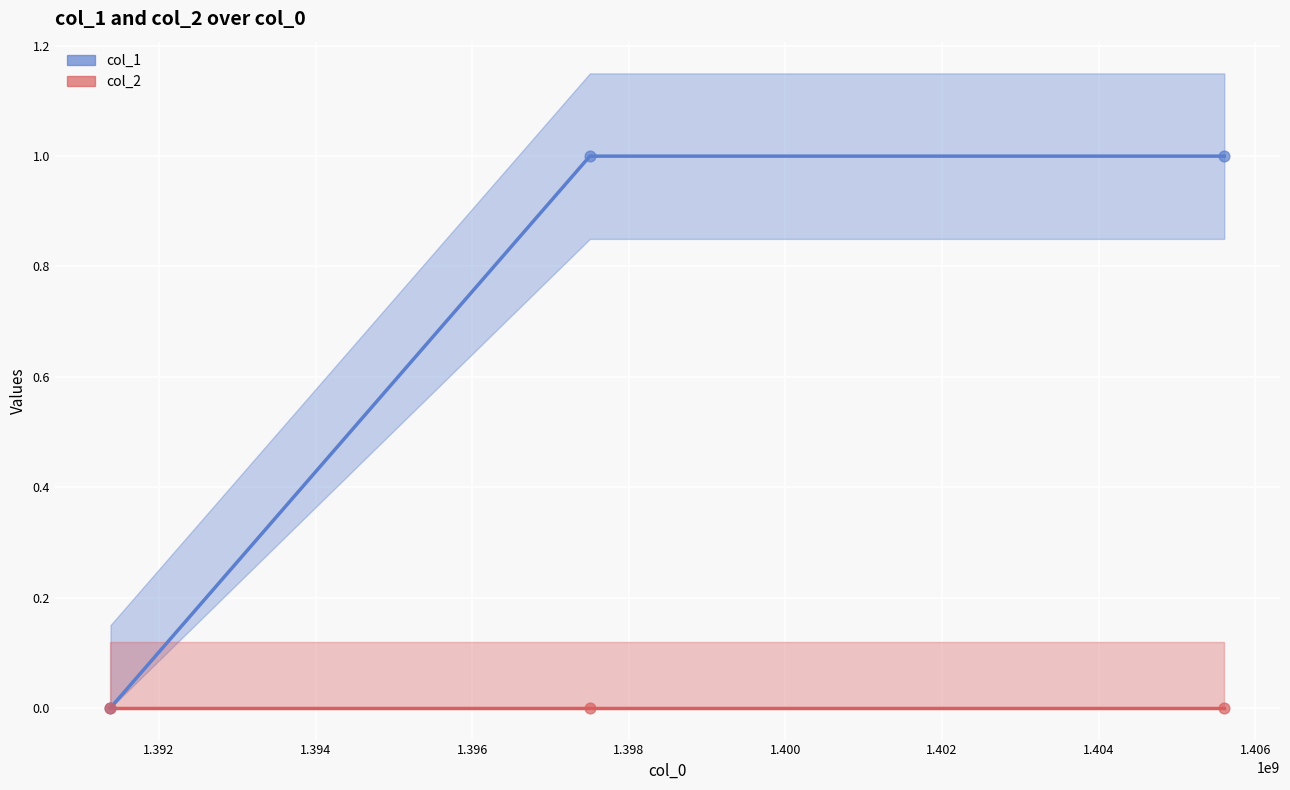

Which series has the largest total across all categories?

col_1